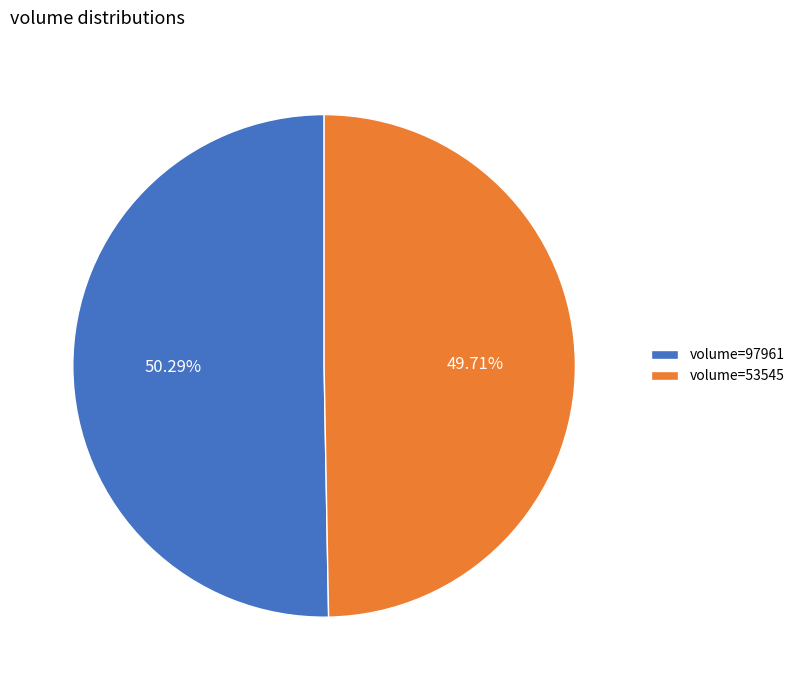

Rank the categories by value from lowest to highest.

volume=53545, volume=97961